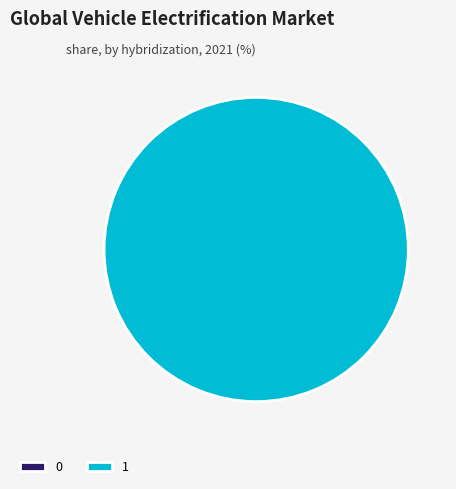

How many slices are in this pie chart?

2